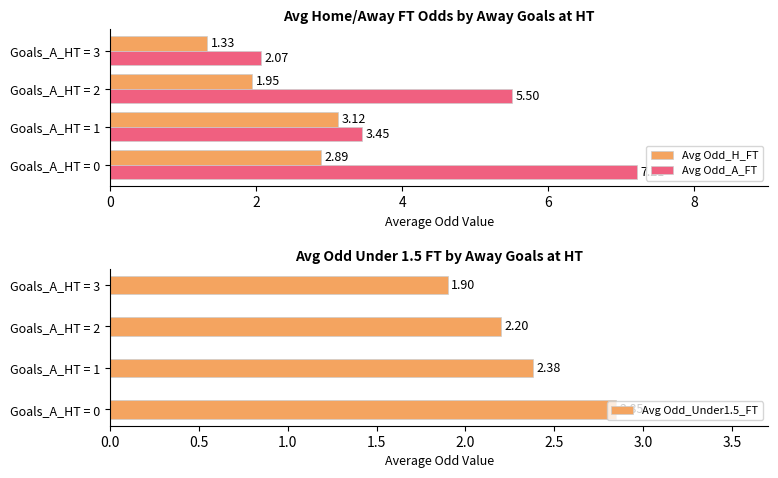

Reading left to right, list all the values displayed in this chart.

Avg Odd_H_FT: 2.9	3.1	1.9	1.3
Avg Odd_A_FT: 7.2	3.5	5.5	2.1
Avg Odd_Under1.5_FT: 2.9	2.4	2.2	1.9